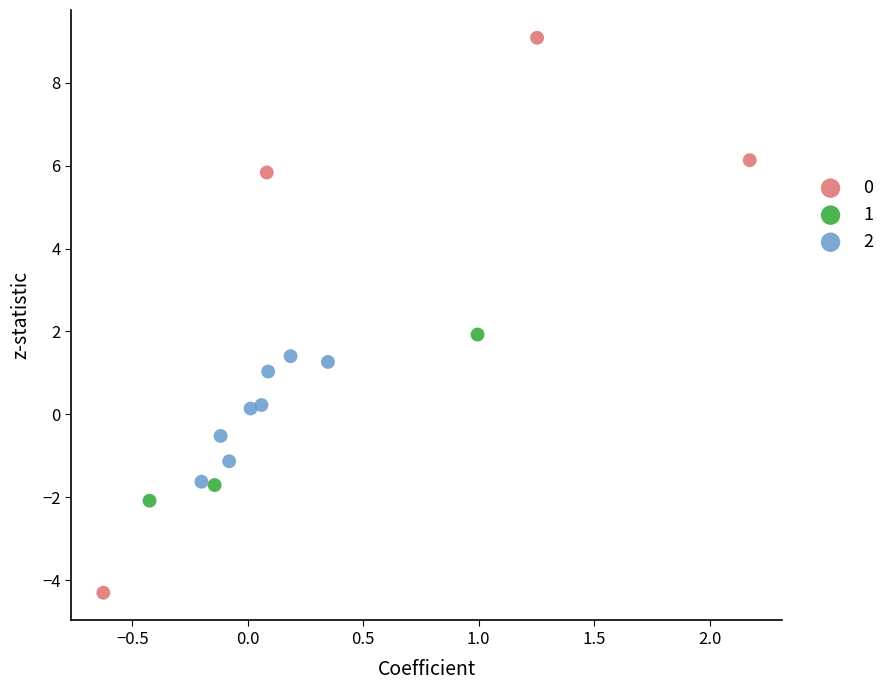

Which series contains the lowest Y value?

0